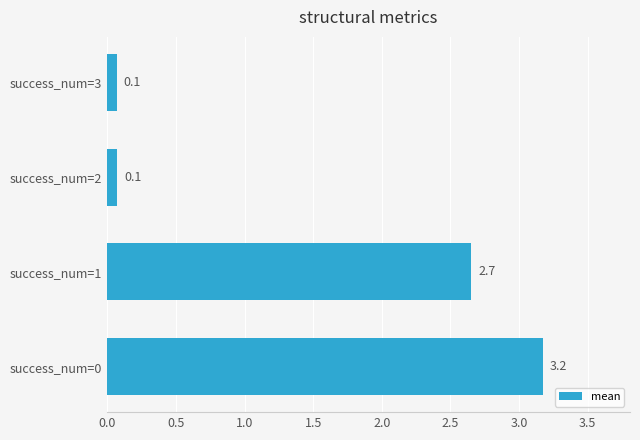

What is the change in value from success_num=1 to success_num=3?

-2.6